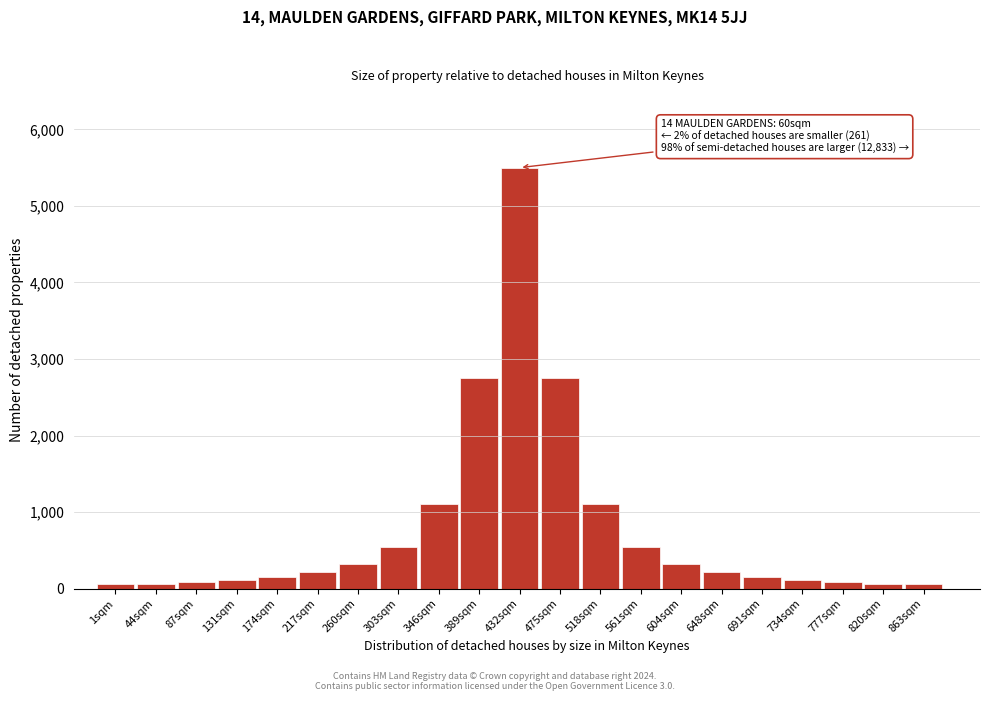

What is the change in value from 475sqm to 518sqm?

-1650.0